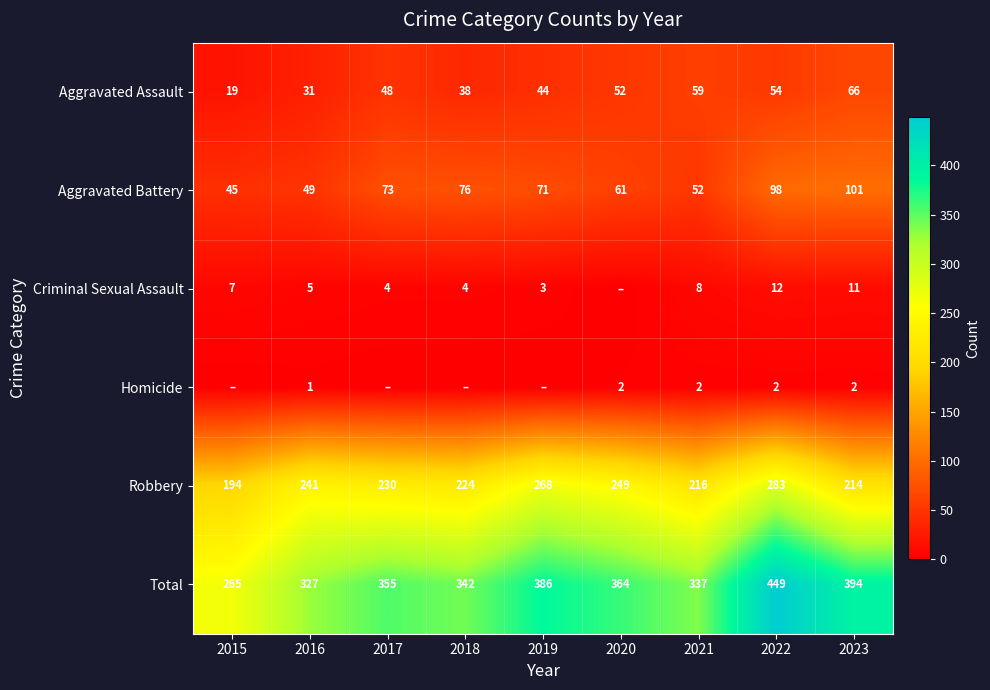

At which category is the sum across all series the highest?

2022